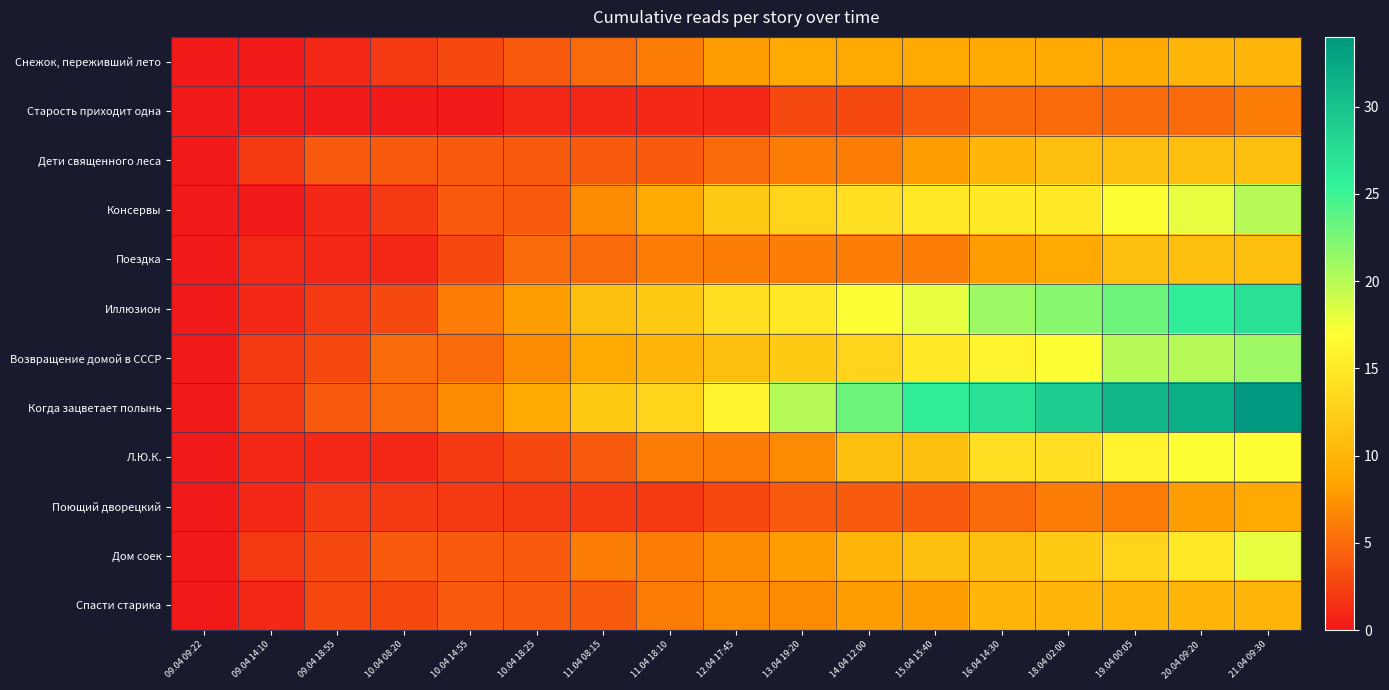

Reading left to right, extract all data points from this chart.

Снежок, переживший лето: 09.04 09:22=0	09.04 14:10=0	09.04 18:55=1	10.04 08:20=2	10.04 14:55=3	10.04 18:25=4	11.04 08:15=5	11.04 18:10=6	12.04 17:45=8	13.04 19:20=9	14.04 12:00=9	15.04 15:40=9	16.04 14:30=9	18.04 02:00=9	19.04 00:05=9	20.04 09:20=10	21.04 09:30=10
Старость приходит одна: 09.04 09:22=0	09.04 14:10=0	09.04 18:55=0	10.04 08:20=0	10.04 14:55=0	10.04 18:25=1	11.04 08:15=1	11.04 18:10=1	12.04 17:45=1	13.04 19:20=3	14.04 12:00=3	15.04 15:40=4	16.04 14:30=5	18.04 02:00=5	19.04 00:05=5	20.04 09:20=5	21.04 09:30=6
Дети священного леса: 09.04 09:22=0	09.04 14:10=2	09.04 18:55=4	10.04 08:20=4	10.04 14:55=4	10.04 18:25=4	11.04 08:15=4	11.04 18:10=4	12.04 17:45=5	13.04 19:20=6	14.04 12:00=6	15.04 15:40=8	16.04 14:30=10	18.04 02:00=11	19.04 00:05=11	20.04 09:20=11	21.04 09:30=11
Консервы: 09.04 09:22=0	09.04 14:10=0	09.04 18:55=1	10.04 08:20=2	10.04 14:55=4	10.04 18:25=4	11.04 08:15=7	11.04 18:10=9	12.04 17:45=12	13.04 19:20=13	14.04 12:00=14	15.04 15:40=15	16.04 14:30=15	18.04 02:00=15	19.04 00:05=17	20.04 09:20=18	21.04 09:30=20
Поездка: 09.04 09:22=0	09.04 14:10=1	09.04 18:55=1	10.04 08:20=1	10.04 14:55=3	10.04 18:25=5	11.04 08:15=5	11.04 18:10=6	12.04 17:45=6	13.04 19:20=6	14.04 12:00=6	15.04 15:40=6	16.04 14:30=8	18.04 02:00=9	19.04 00:05=11	20.04 09:20=11	21.04 09:30=11
Иллюзион: 09.04 09:22=0	09.04 14:10=1	09.04 18:55=2	10.04 08:20=3	10.04 14:55=6	10.04 18:25=8	11.04 08:15=11	11.04 18:10=12	12.04 17:45=14	13.04 19:20=15	14.04 12:00=17	15.04 15:40=18	16.04 14:30=21	18.04 02:00=22	19.04 00:05=23	20.04 09:20=26	21.04 09:30=27
Возвращение домой в СССР: 09.04 09:22=0	09.04 14:10=2	09.04 18:55=3	10.04 08:20=5	10.04 14:55=5	10.04 18:25=7	11.04 08:15=9	11.04 18:10=10	12.04 17:45=11	13.04 19:20=12	14.04 12:00=13	15.04 15:40=15	16.04 14:30=16	18.04 02:00=17	19.04 00:05=20	20.04 09:20=20	21.04 09:30=21
Когда зацветает полынь: 09.04 09:22=0	09.04 14:10=2	09.04 18:55=4	10.04 08:20=5	10.04 14:55=7	10.04 18:25=9	11.04 08:15=12	11.04 18:10=13	12.04 17:45=16	13.04 19:20=20	14.04 12:00=23	15.04 15:40=26	16.04 14:30=27	18.04 02:00=29	19.04 00:05=31	20.04 09:20=32	21.04 09:30=34
Л.Ю.К.: 09.04 09:22=0	09.04 14:10=1	09.04 18:55=1	10.04 08:20=1	10.04 14:55=2	10.04 18:25=3	11.04 08:15=4	11.04 18:10=6	12.04 17:45=6	13.04 19:20=7	14.04 12:00=11	15.04 15:40=11	16.04 14:30=14	18.04 02:00=14	19.04 00:05=16	20.04 09:20=17	21.04 09:30=17
Поющий дворецкий: 09.04 09:22=0	09.04 14:10=1	09.04 18:55=2	10.04 08:20=2	10.04 14:55=2	10.04 18:25=2	11.04 08:15=2	11.04 18:10=2	12.04 17:45=3	13.04 19:20=4	14.04 12:00=4	15.04 15:40=4	16.04 14:30=5	18.04 02:00=6	19.04 00:05=6	20.04 09:20=8	21.04 09:30=9
Дом соек: 09.04 09:22=0	09.04 14:10=2	09.04 18:55=3	10.04 08:20=4	10.04 14:55=4	10.04 18:25=4	11.04 08:15=6	11.04 18:10=6	12.04 17:45=7	13.04 19:20=8	14.04 12:00=10	15.04 15:40=11	16.04 14:30=11	18.04 02:00=12	19.04 00:05=13	20.04 09:20=15	21.04 09:30=18
Спасти старика: 09.04 09:22=0	09.04 14:10=1	09.04 18:55=3	10.04 08:20=3	10.04 14:55=4	10.04 18:25=4	11.04 08:15=4	11.04 18:10=6	12.04 17:45=7	13.04 19:20=7	14.04 12:00=8	15.04 15:40=8	16.04 14:30=10	18.04 02:00=10	19.04 00:05=10	20.04 09:20=10	21.04 09:30=10